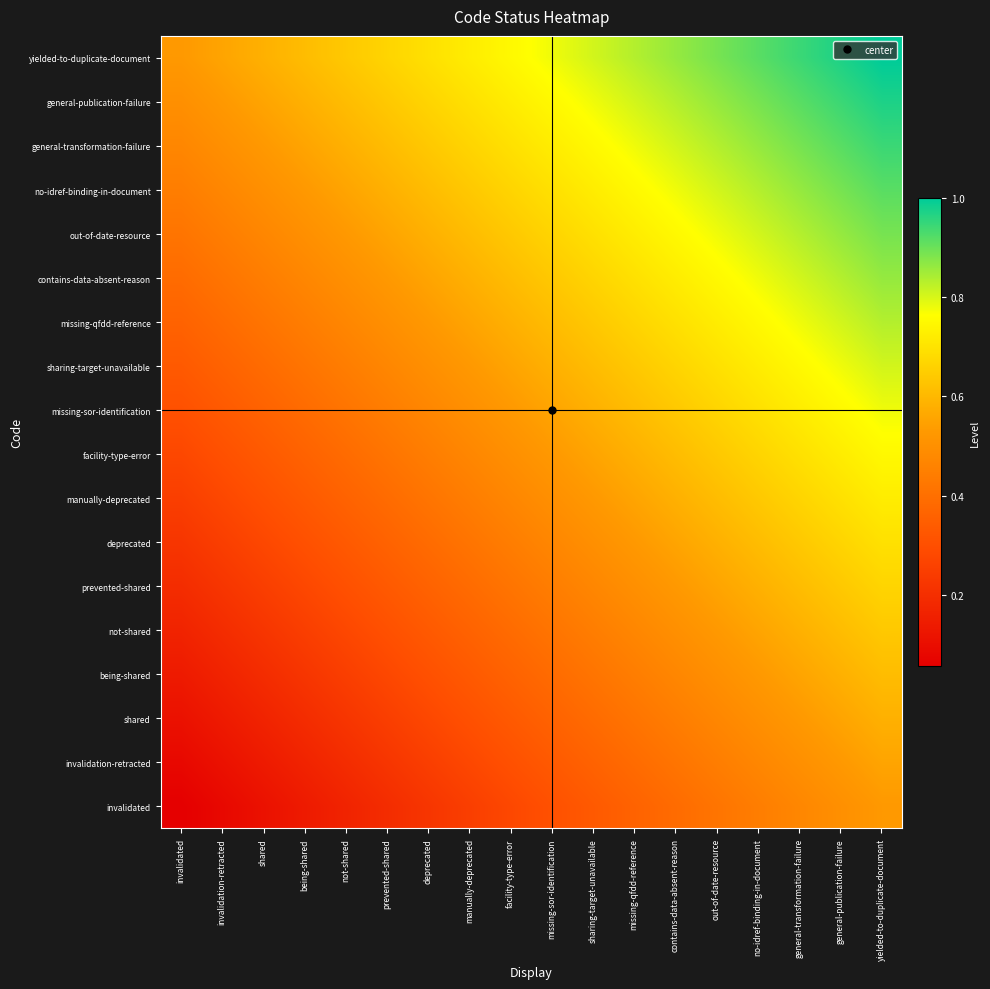

List the series in order of their peak value, lowest first.

invalidated, invalidation-retracted, shared, being-shared, not-shared, prevented-shared, deprecated, manually-deprecated, facility-type-error, missing-sor-identification, sharing-target-unavailable, missing-qfdd-reference, contains-data-absent-reason, out-of-date-resource, no-idref-binding-in-document, general-transformation-failure, general-publication-failure, yielded-to-duplicate-document